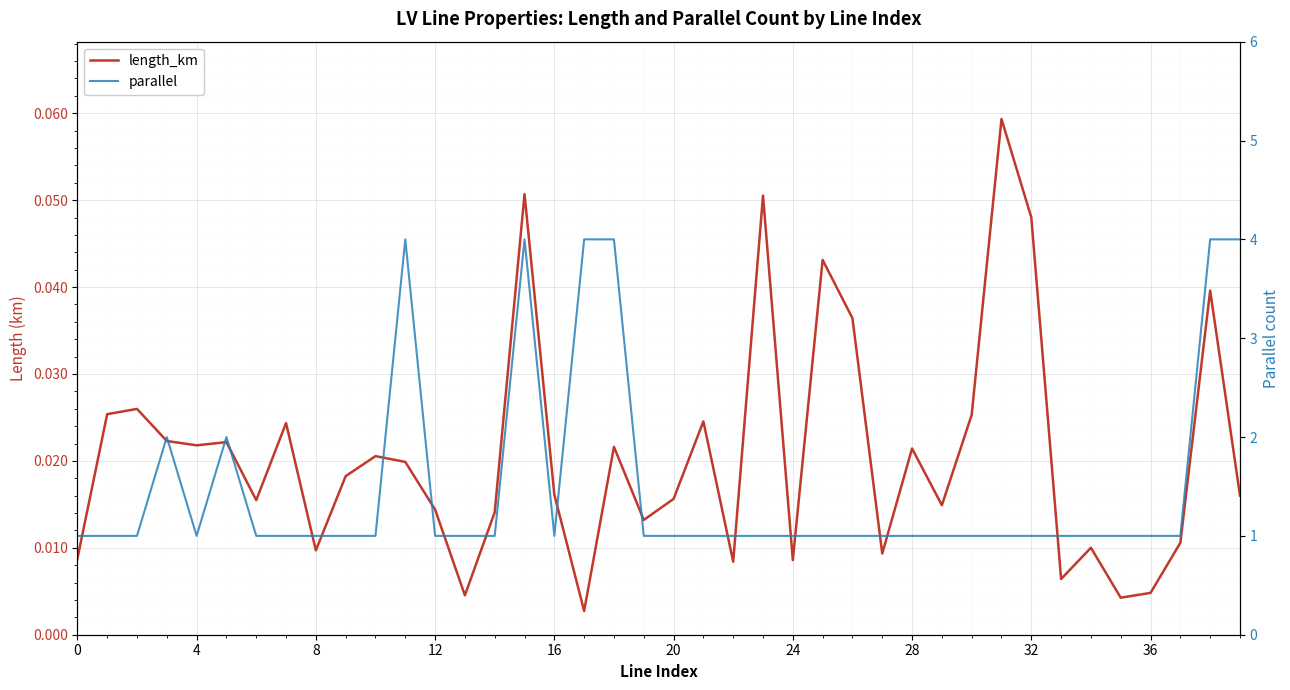

True or false: parallel has a value of 0.2 at 4.

False